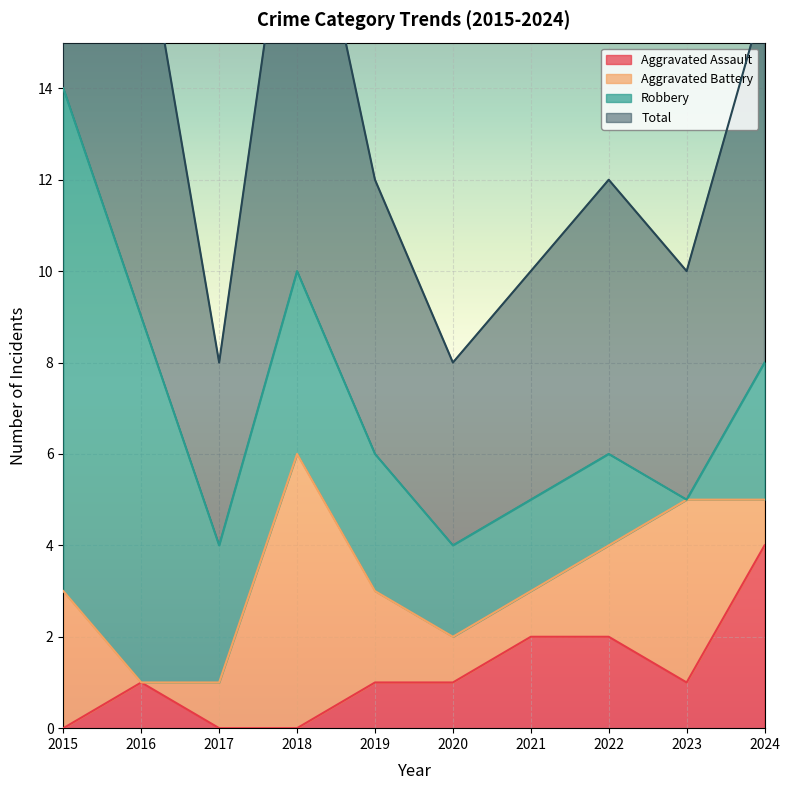

Is it true that Aggravated Assault equals 1 at 2023?

True